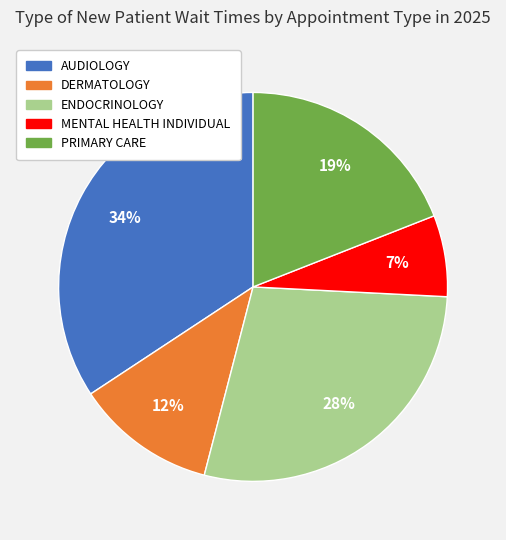

Combined, do DERMATOLOGY and MENTAL HEALTH INDIVIDUAL account for over 50%?

No